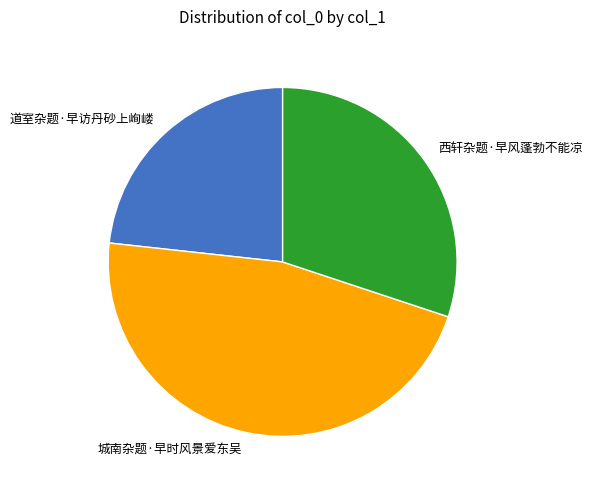

Combined, do 西轩杂题·早风蓬勃不能凉 and 道室杂题·早访丹砂上峋嵝 account for over 50%?

Yes